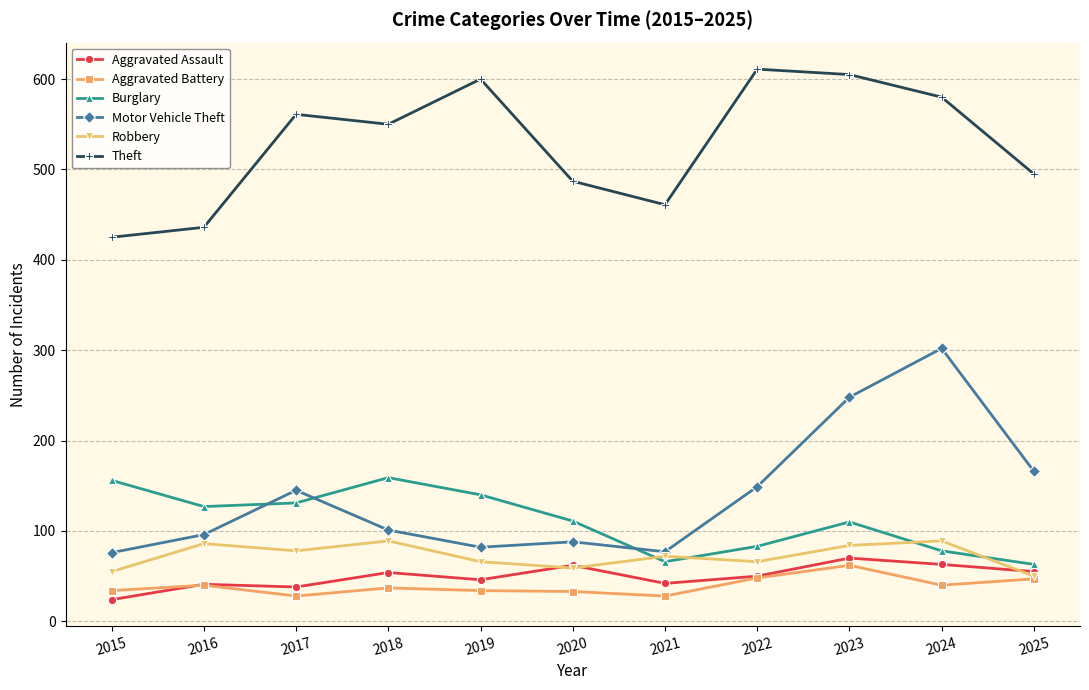

At how many categories does at least one series exceed 566?

4